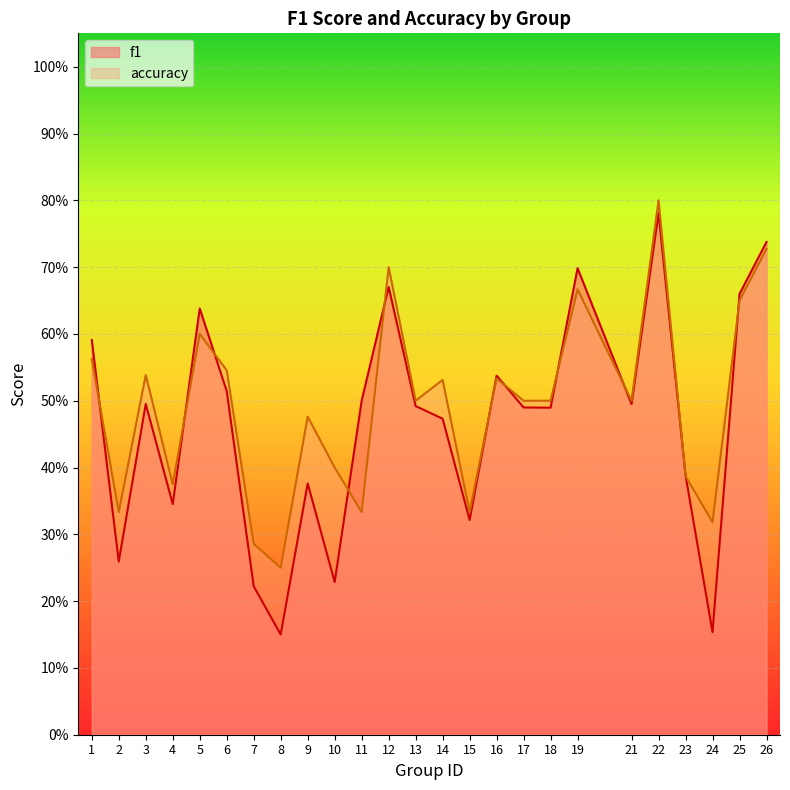

At which label does accuracy reach its peak?

22